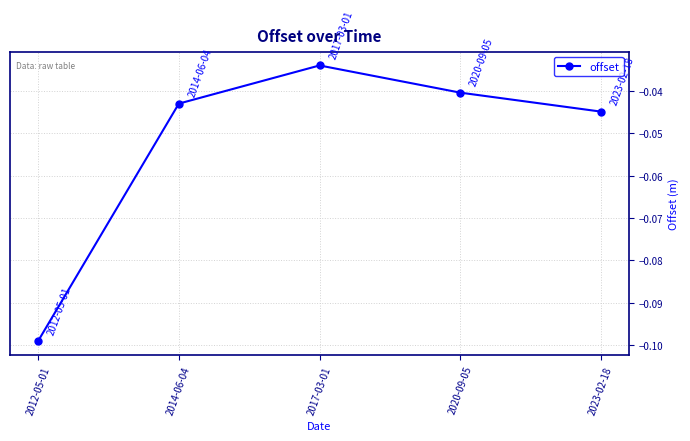

List the labels in order of value, largest first.

2017-03-01, 2020-09-05, 2014-06-04, 2023-02-18, 2012-05-01